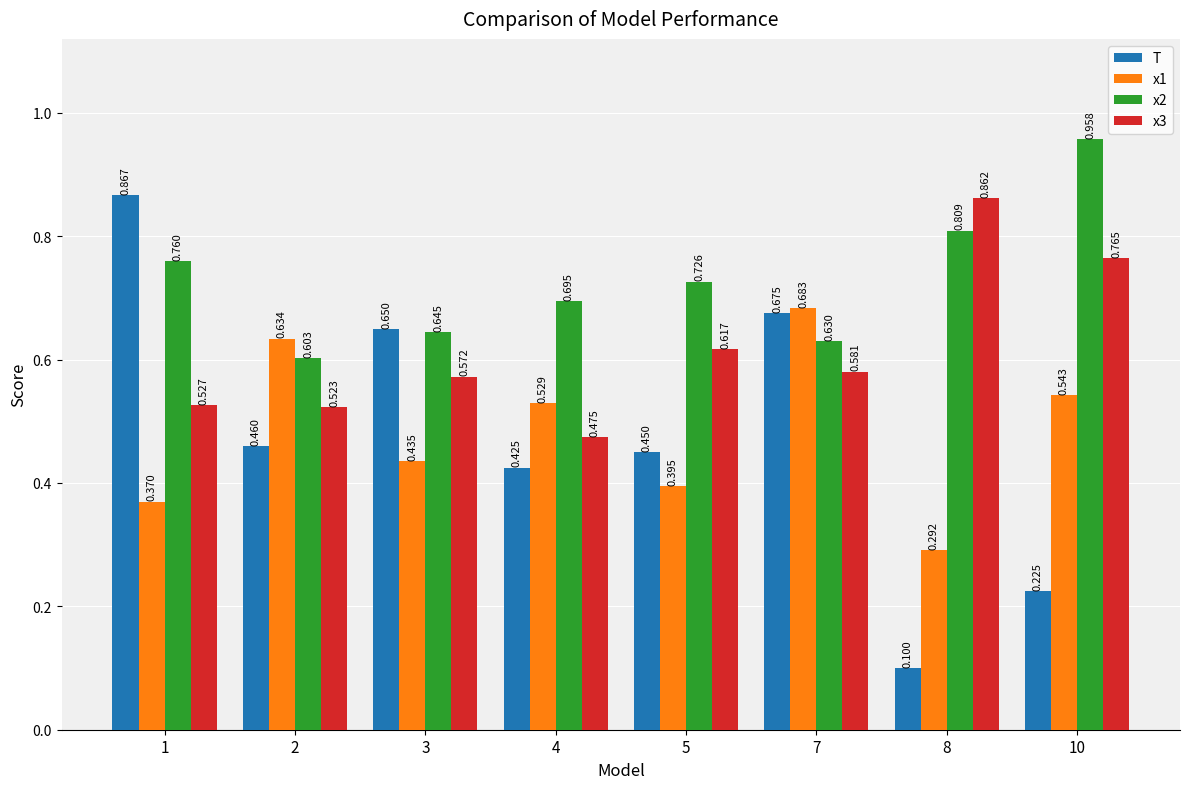

At 1, list the series in order from smallest to largest.

x1, x3, x2, T